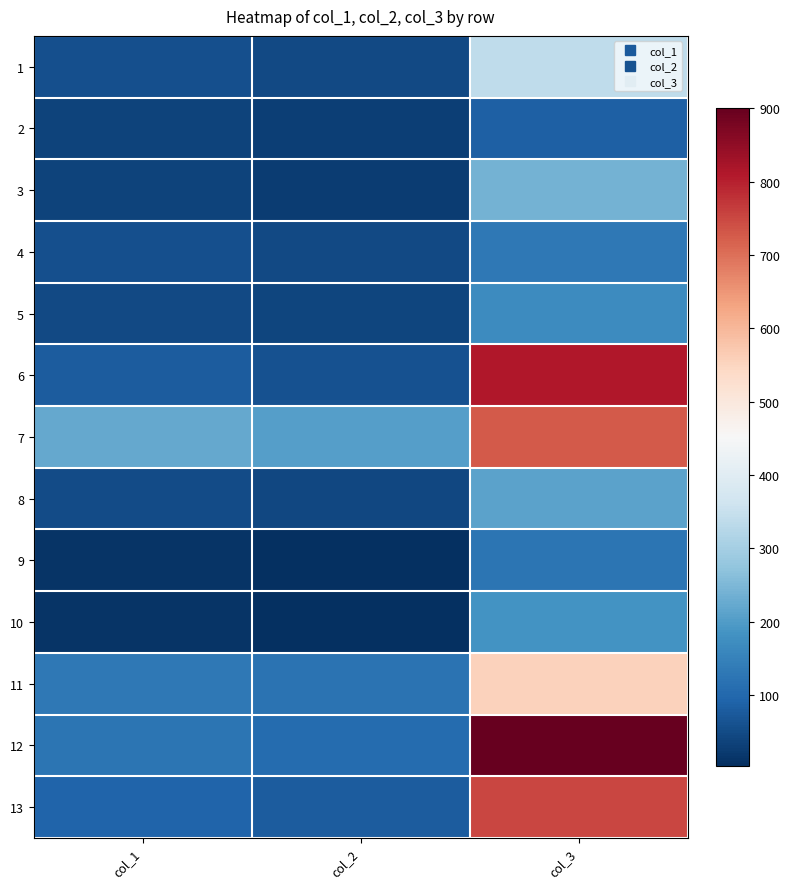

At which category is the sum across all series the highest?

col_3